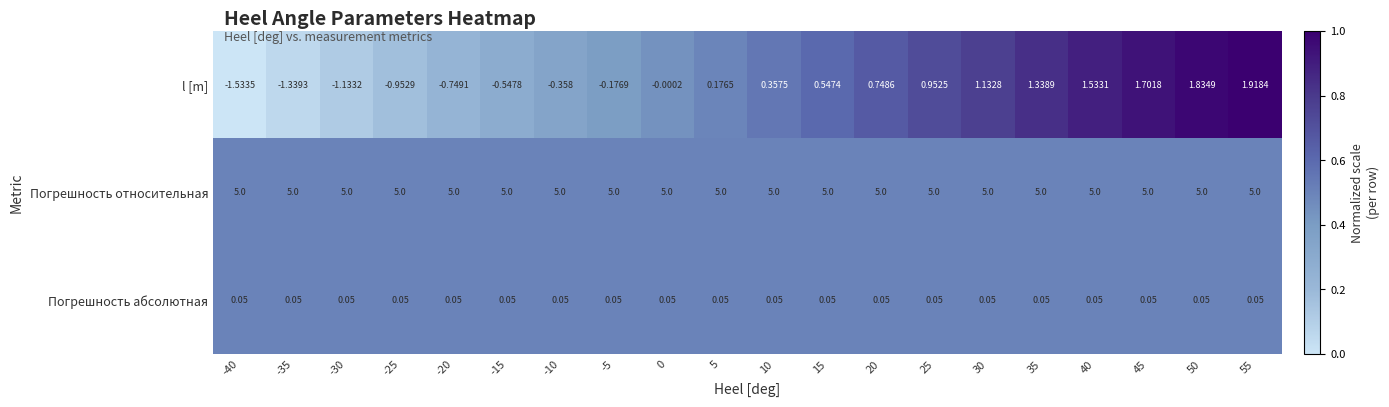

At -30, list the series in order from largest to smallest.

Погрешность относительная, Погрешность абсолютная, l [m]